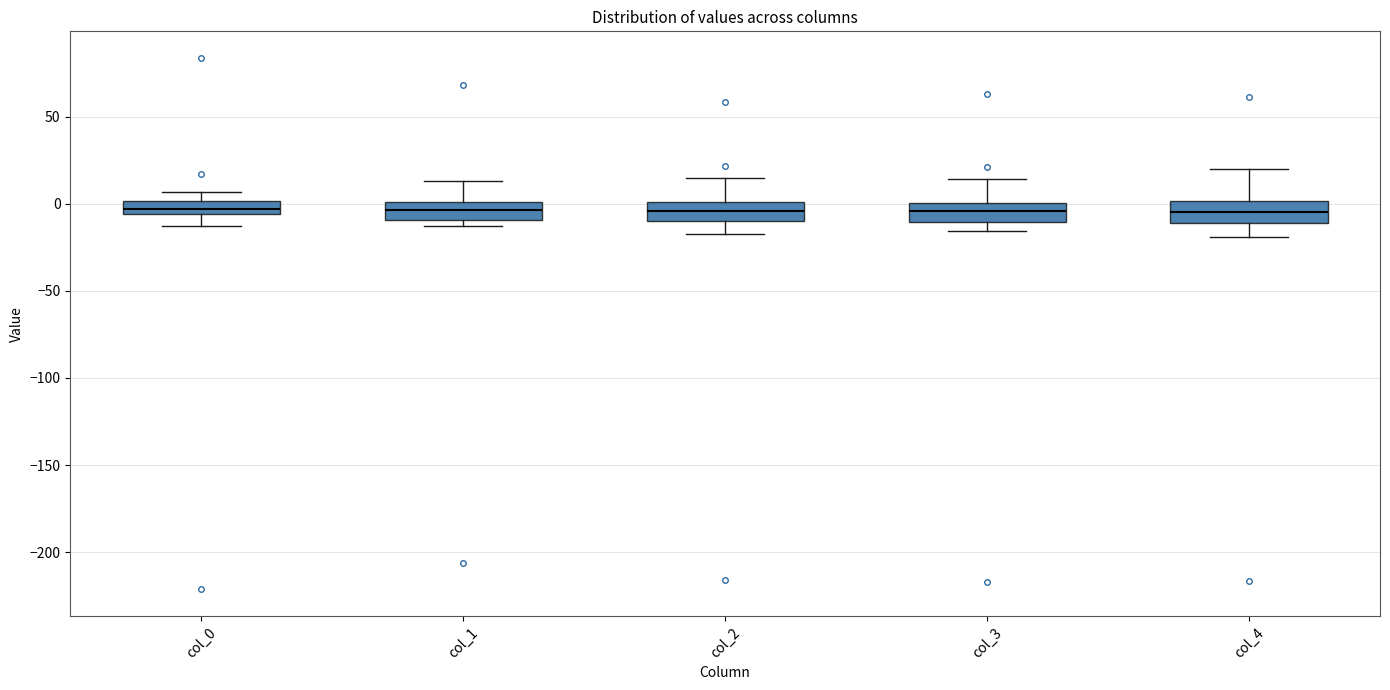

Reading left to right, transcribe this box plot: for each box, give where its median line is, the range the box spans, and where its two whiskers end, as read against the y-axis. The values are not printed on the chart, so give them approximately, as read against the axis.

col_0: median -5 (inside the box), box -5 to 0, whiskers -15 to 5
col_1: median -5, box -10 to 0, whiskers -15 to 15
col_2: median -5, box -10 to 0, whiskers -15 to 15
col_3: median -5, box -10 to 0, whiskers -15 to 15
col_4: median -5, box -10 to 0, whiskers -20 to 20